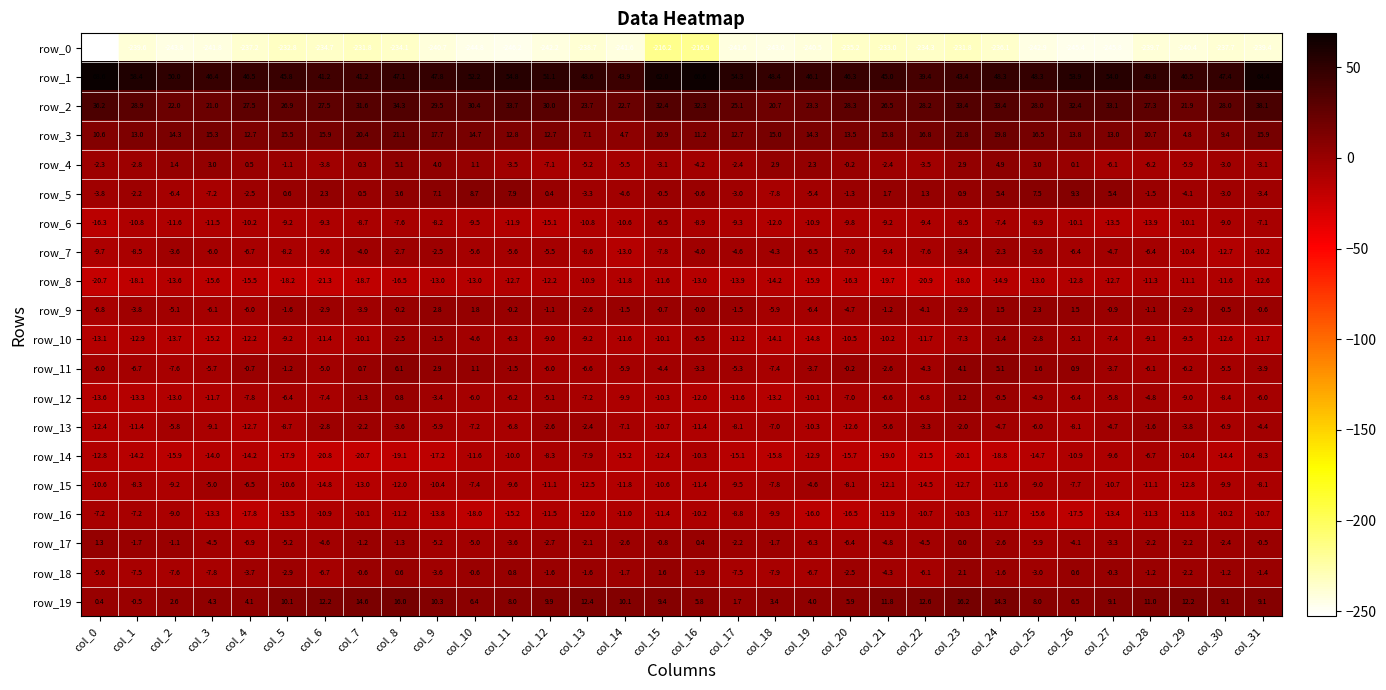

What is the difference between the second highest and second lowest values in the row_3 series?

16.3